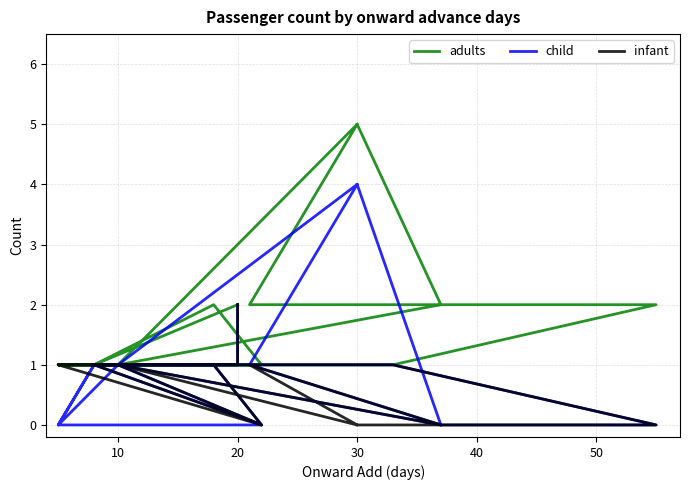

Rank the series by their maximum value, from highest to lowest.

adults, child, infant